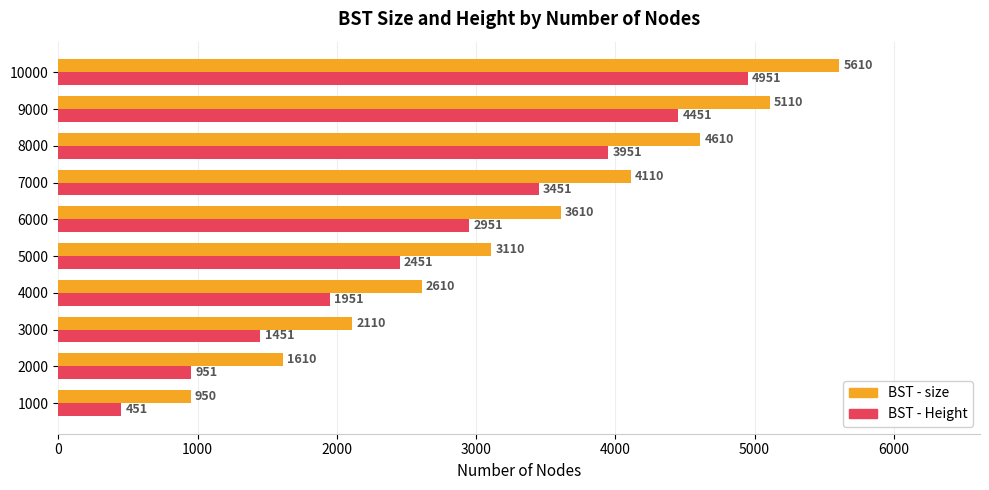

What is the approximate value of BST - size at 5000?

3110